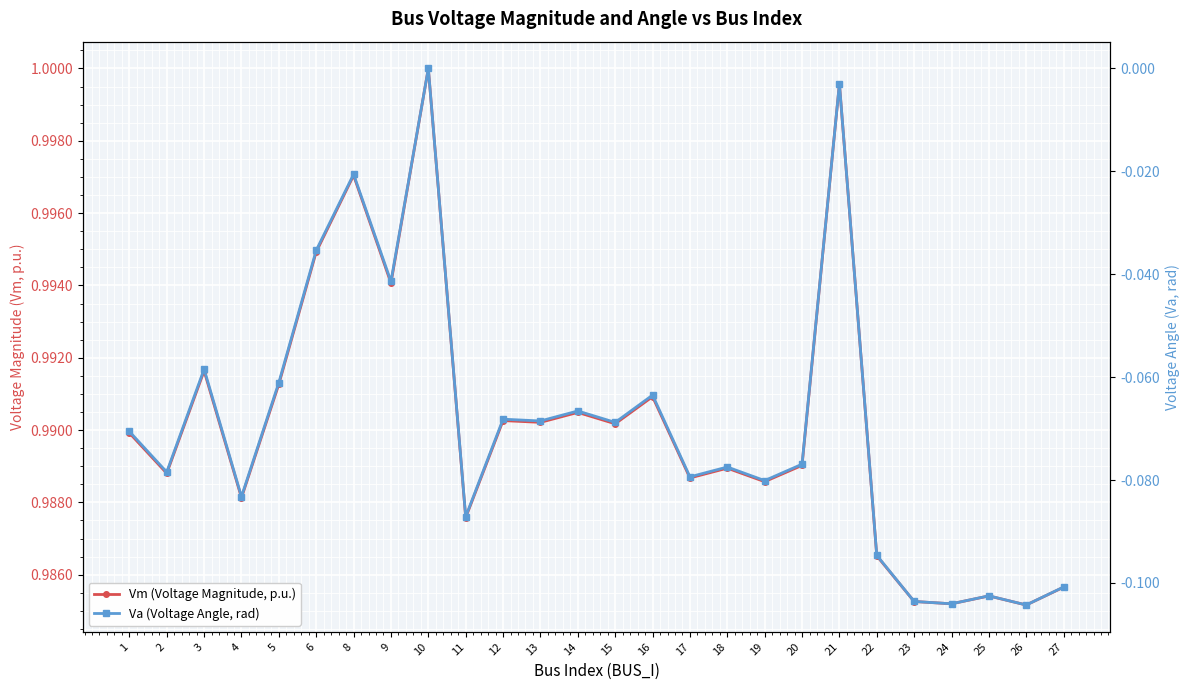

In Vm (Voltage Magnitude, p.u.), how many points are lower than both neighbors (excluding endpoints)?

10